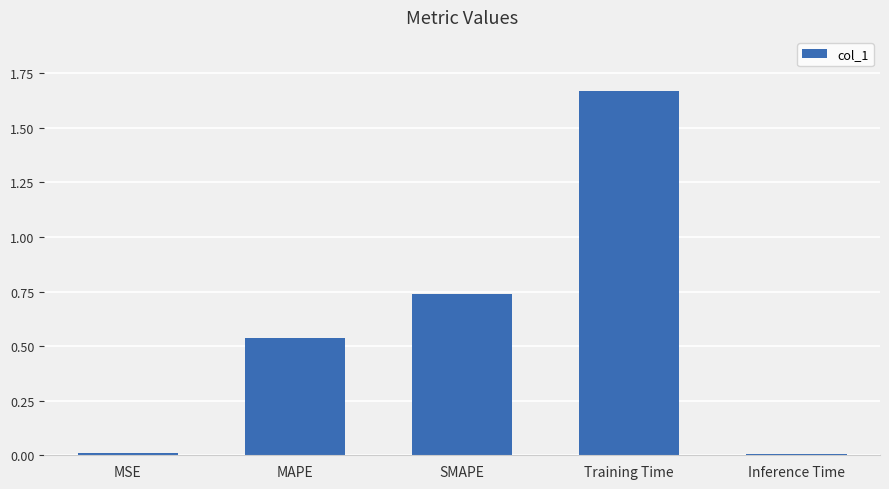

Which label corresponds to the largest value in the chart?

Training Time